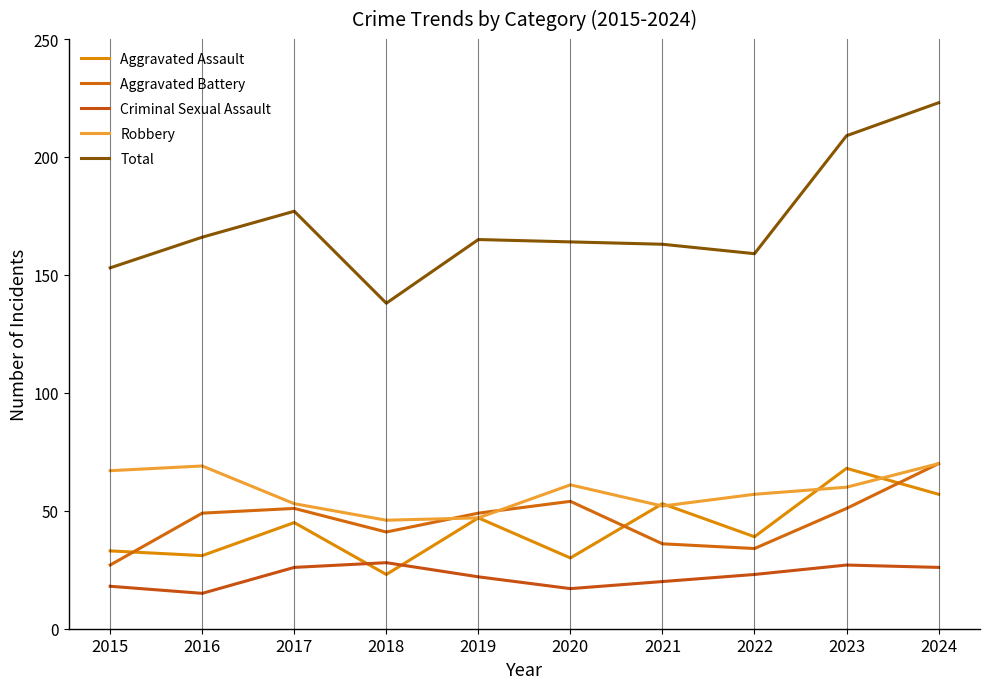

Does the chart have visible grid lines?

No